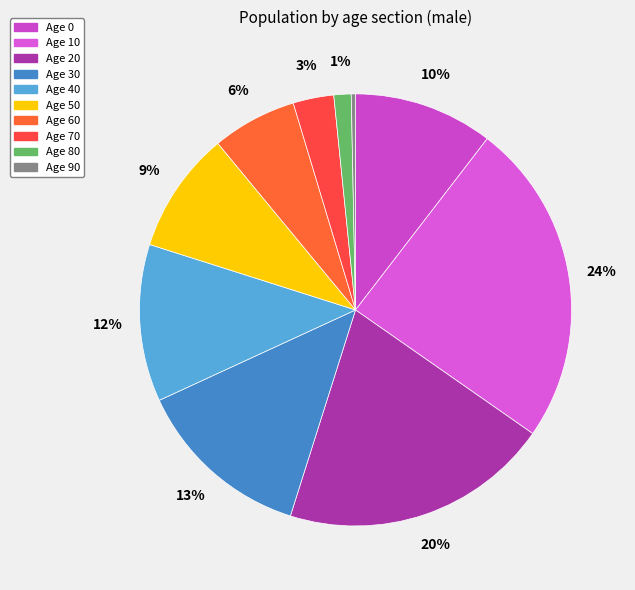

Which slice is the largest?

Age 10